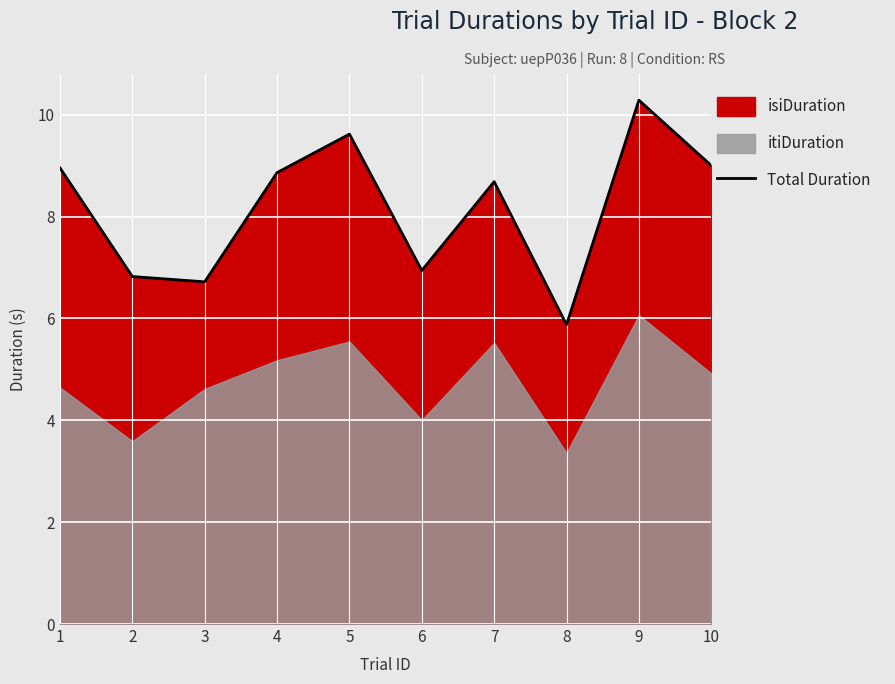

The value at 5 is 3.8. True or false?

False